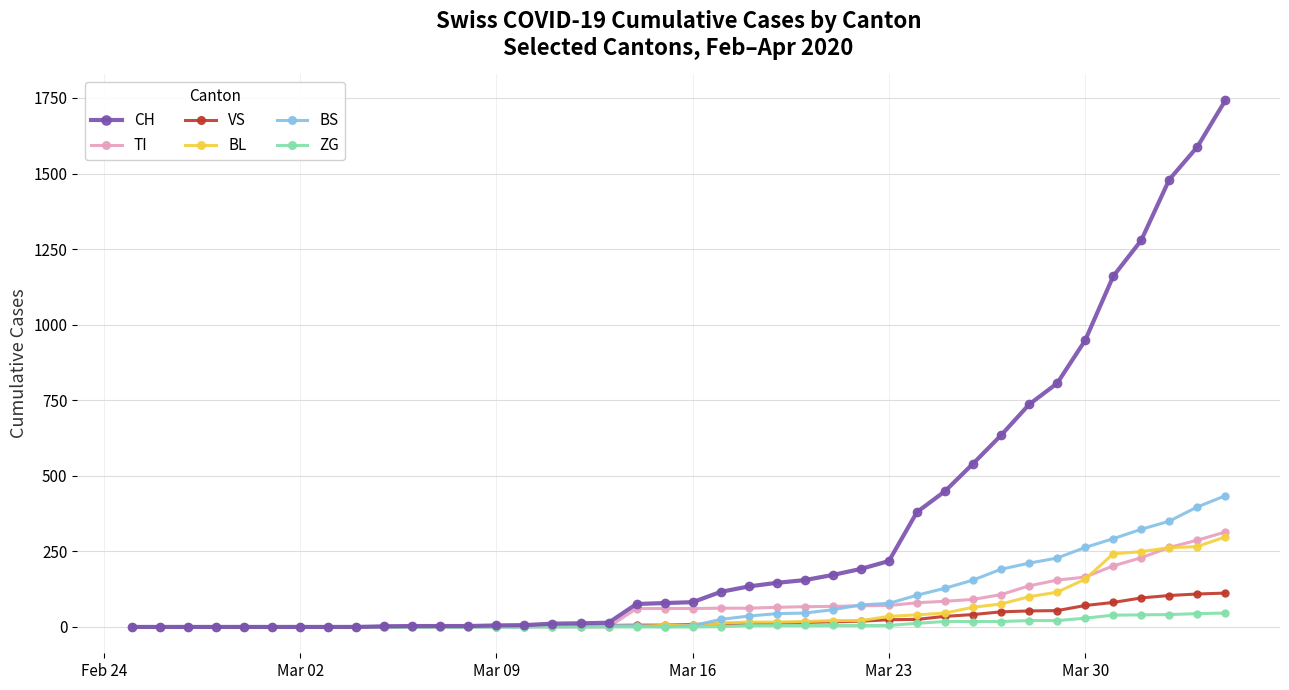

Which series has the largest total across all categories?

CH